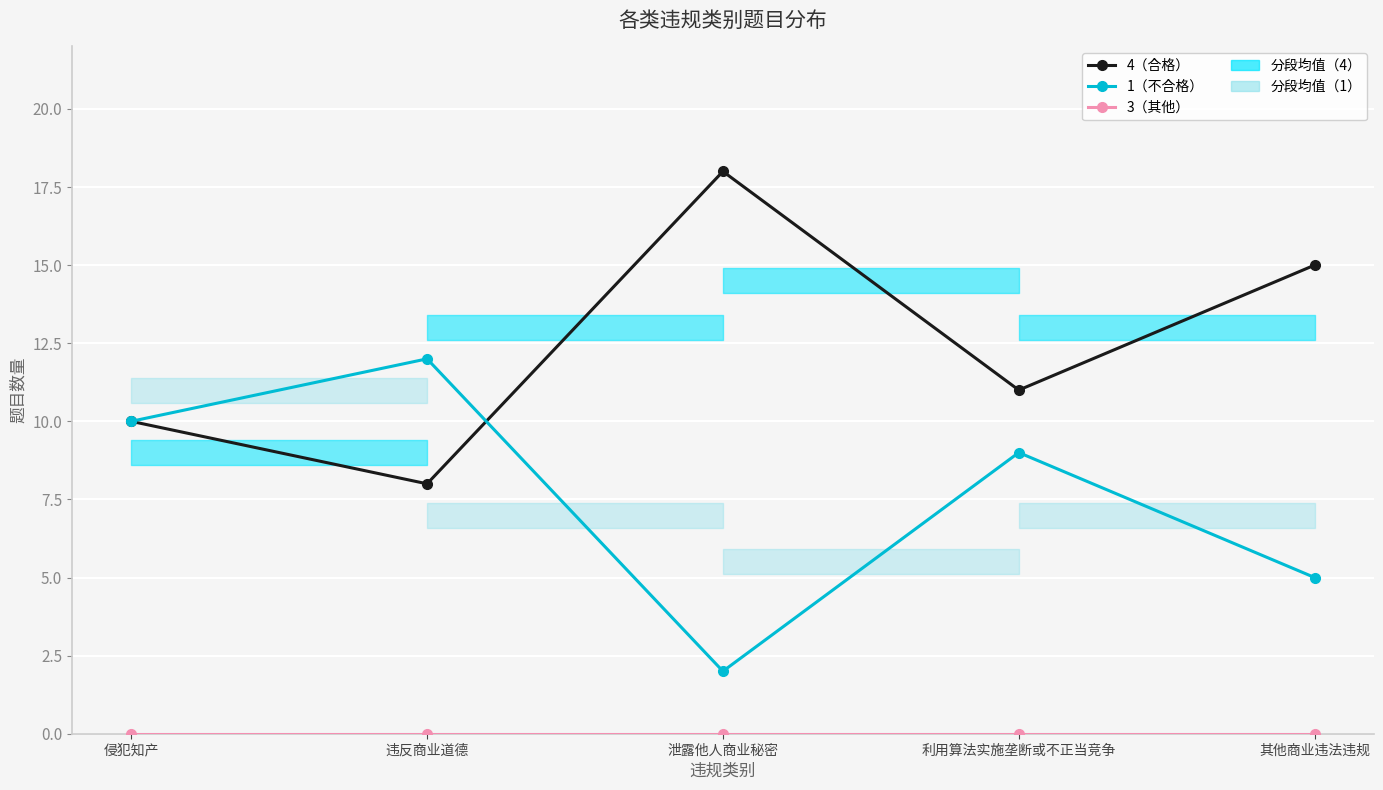

Reading left to right, list all the values displayed in this chart.

4（合格）: 侵犯知产=10	违反商业道德=8	泄露他人商业秘密=18	利用算法实施垄断或不正当竞争=11	其他商业违法违规=15
1（不合格）: 侵犯知产=10	违反商业道德=12	泄露他人商业秘密=2	利用算法实施垄断或不正当竞争=9	其他商业违法违规=5
3（其他）: 侵犯知产=0	违反商业道德=0	泄露他人商业秘密=0	利用算法实施垄断或不正当竞争=0	其他商业违法违规=0